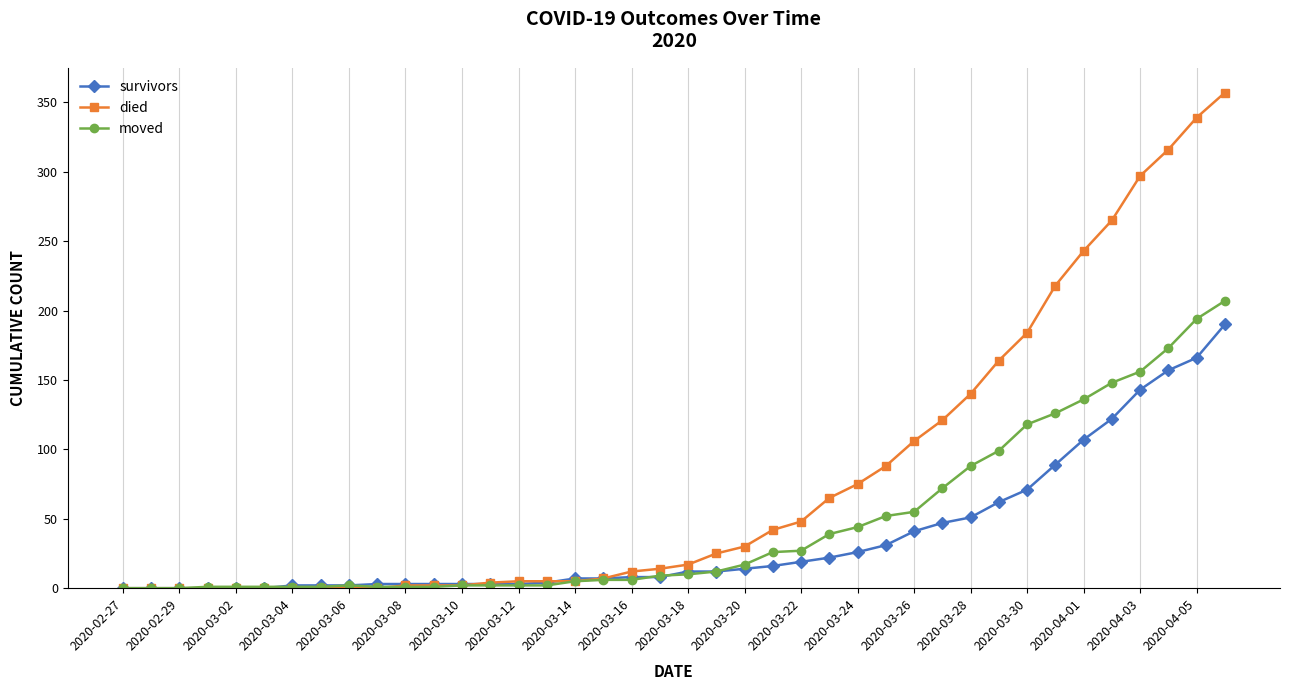

At how many categories does at least one series exceed 251?

5